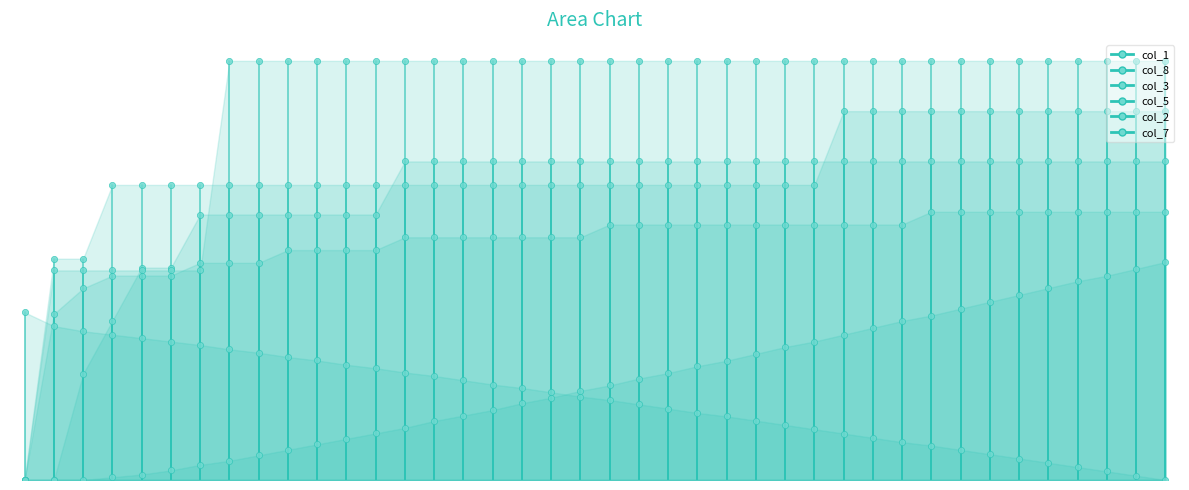

What are all the series names shown in the legend?

col_1, col_8, col_3, col_5, col_2, col_7